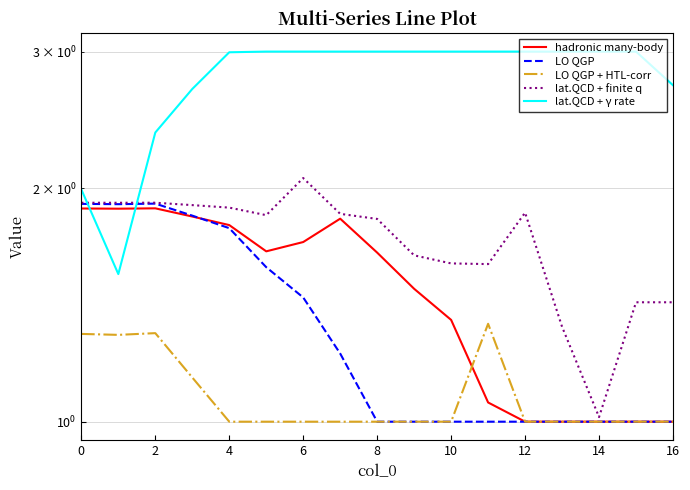

How many lines are shown in the chart?

5